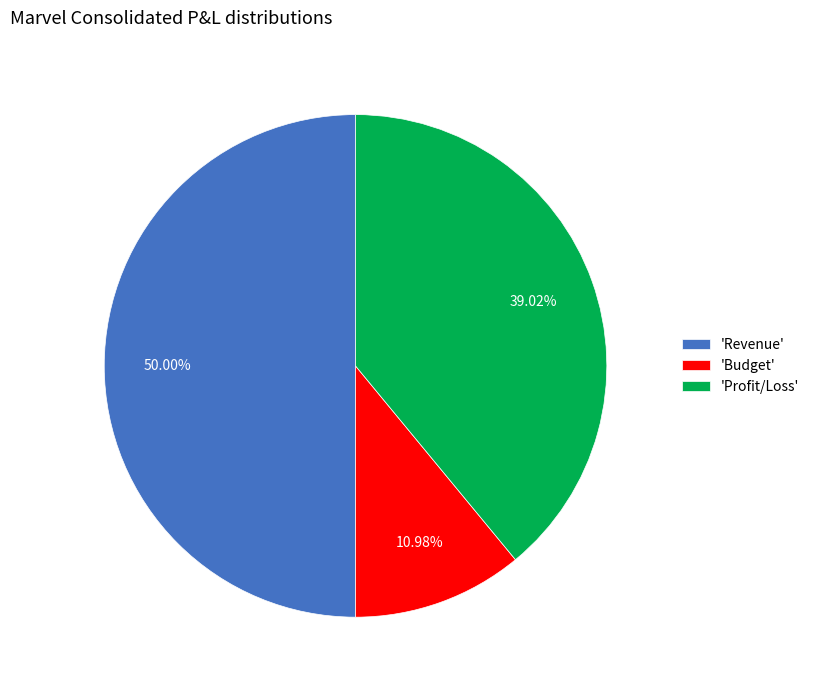

Does 'Budget' account for over 50% of the chart?

No